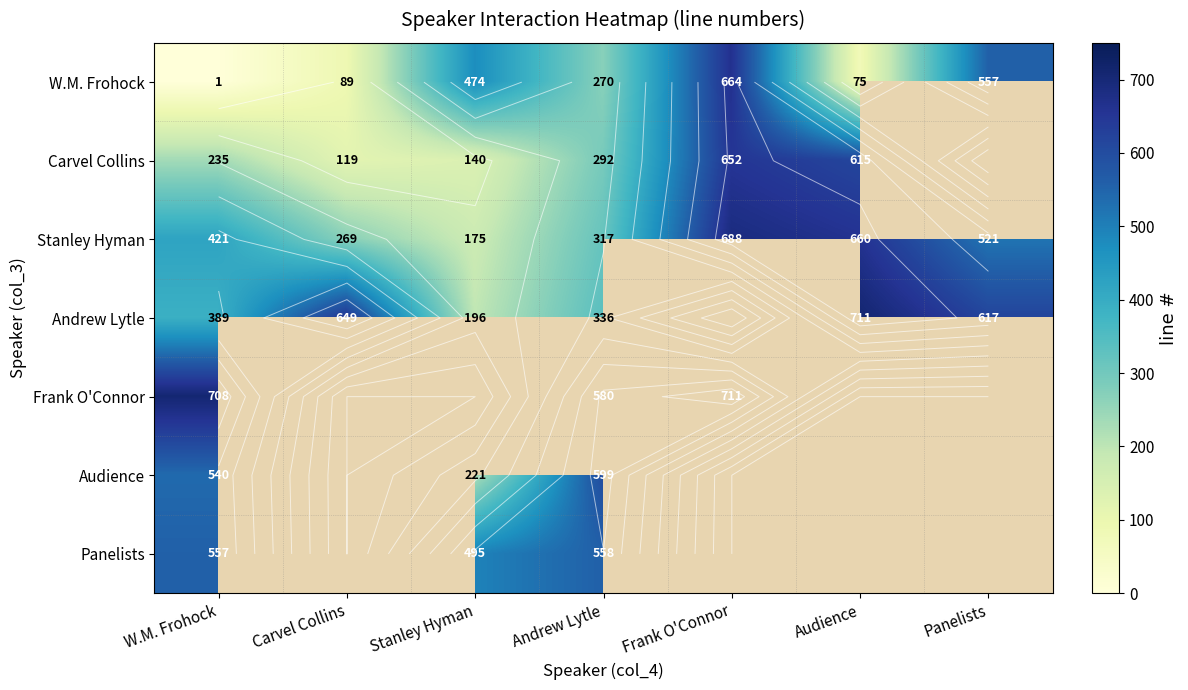

Which category has the lowest value across all series?

W.M. Frohock